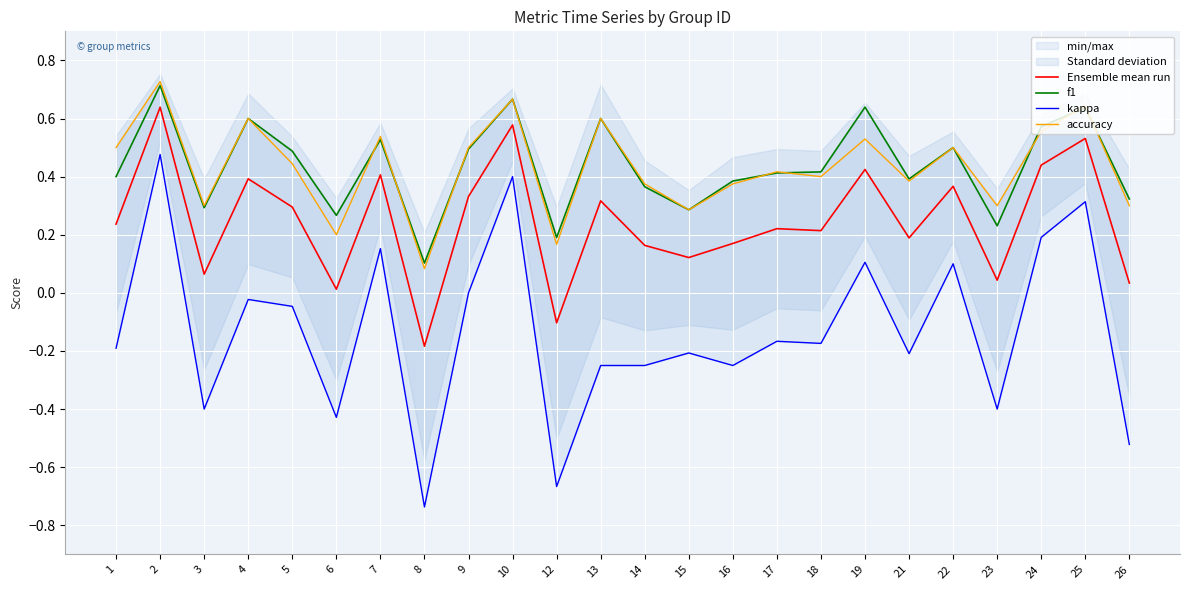

True or false: f1 has more than 1 interior local peaks.

True